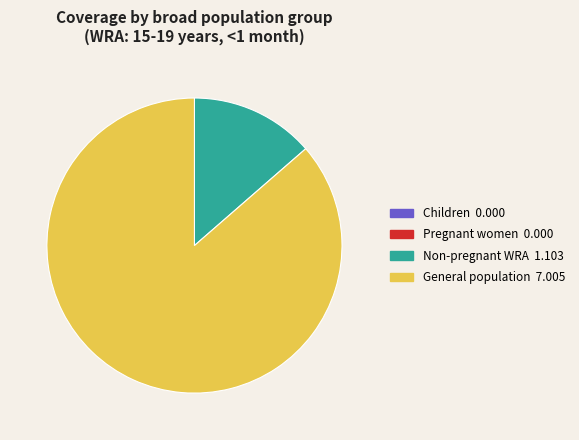

Is there a majority slice in this chart?

Yes